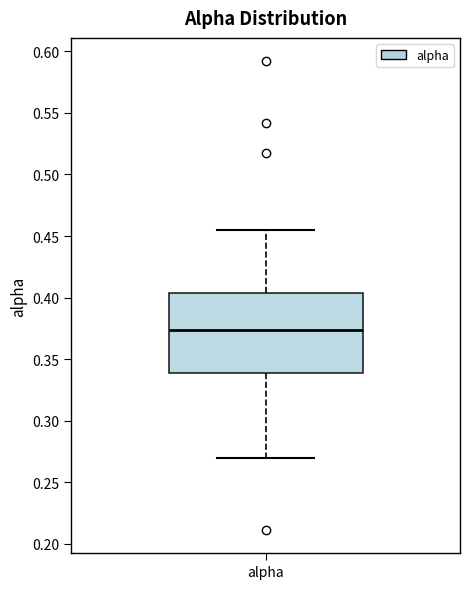

Transcribe this box plot: give where the median line is, the range the box spans, and where the two whiskers end, as read against the y-axis. The values are not printed on the chart, so give them approximately, as read against the axis.

median 0.375, box 0.340 to 0.405, whiskers 0.270 to 0.455